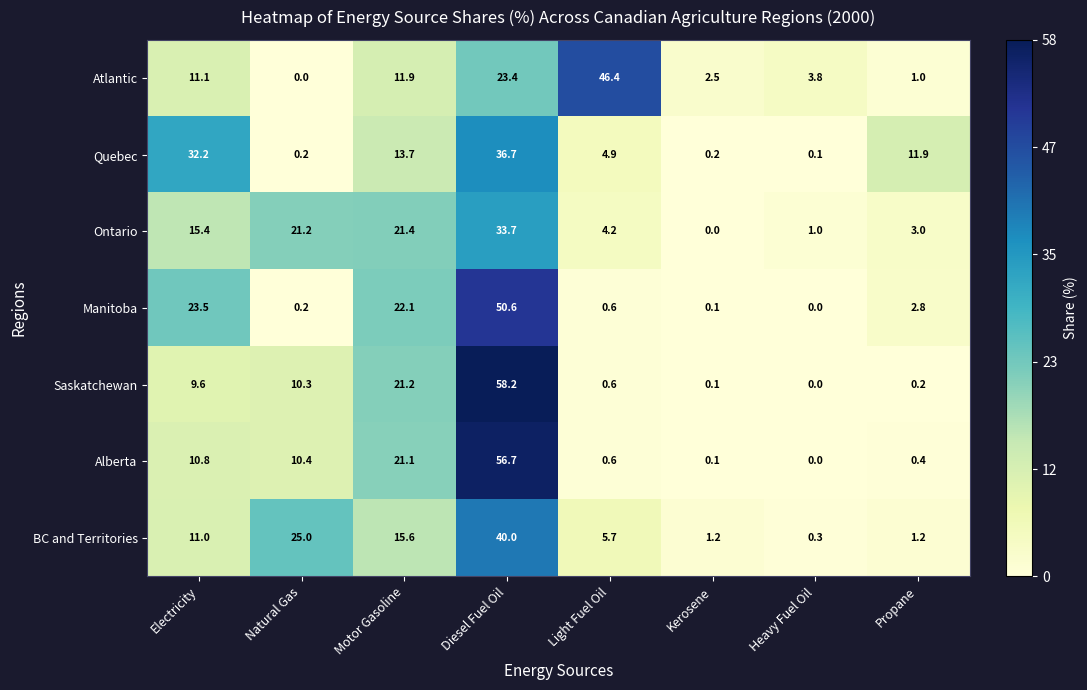

Rank the series at Electricity from lowest to highest value.

Saskatchewan, Alberta, BC and Territories, Atlantic, Ontario, Manitoba, Quebec